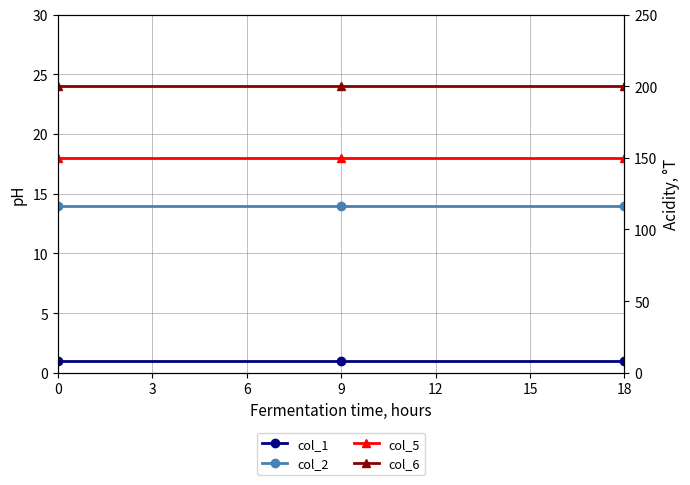

Between 18 and 9, which is larger?

18